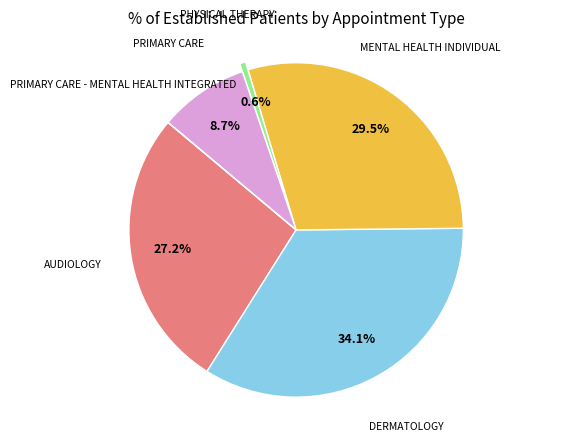

Is there any slice that represents more than half of the pie?

No